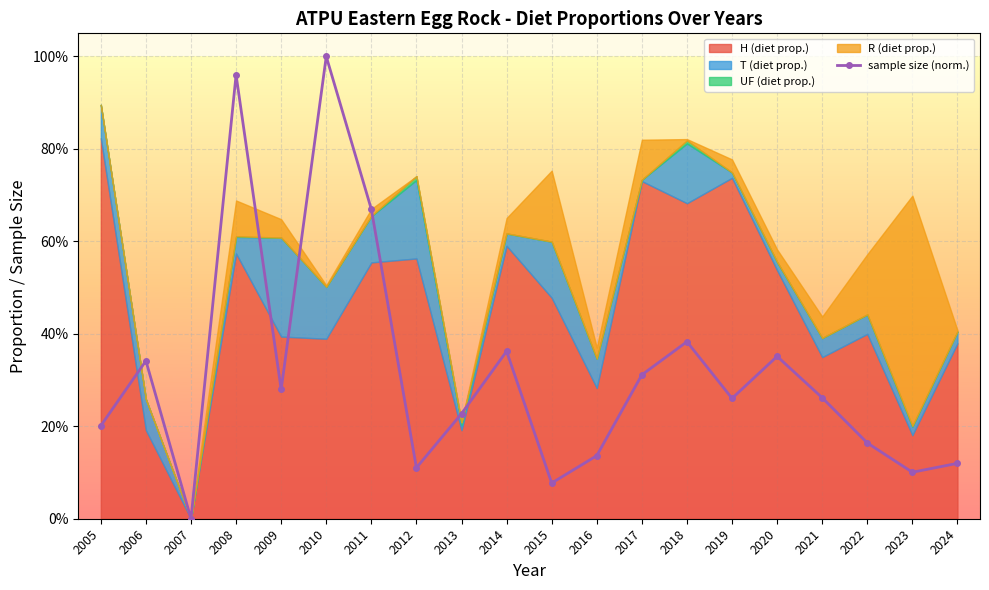

How many data points are above 0?

19